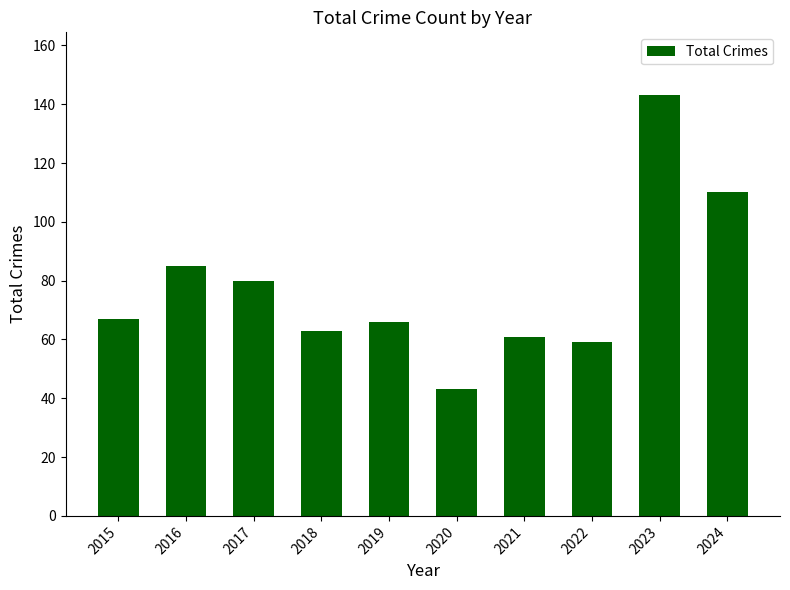

Which label corresponds to the smallest value in the chart?

2020